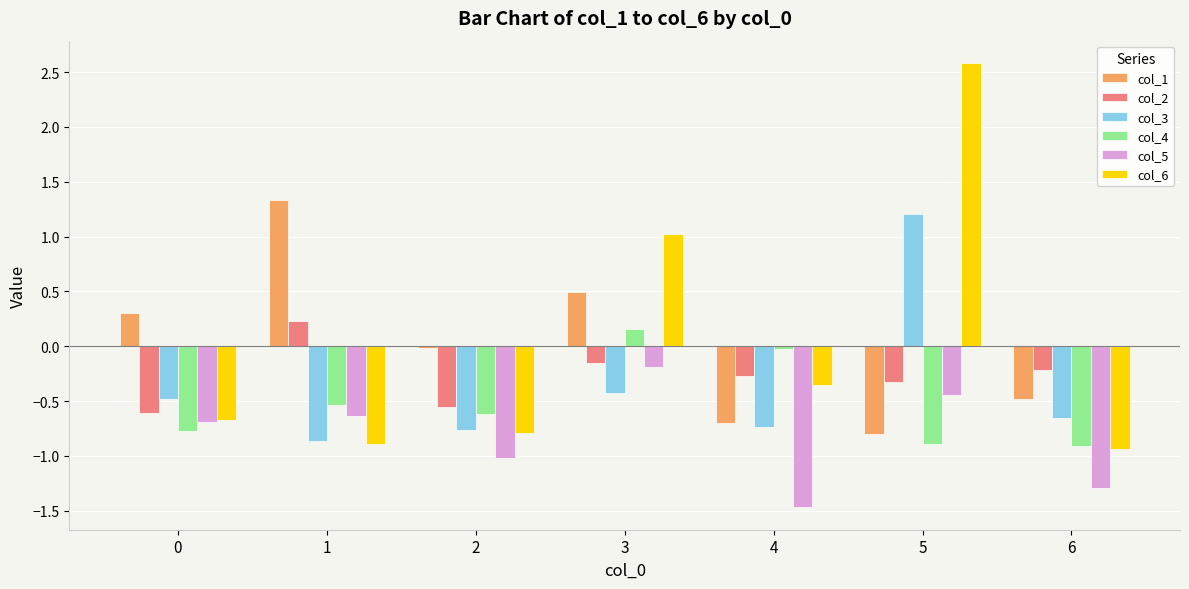

The col_6 series shows -0.4 at 4. True or false?

True